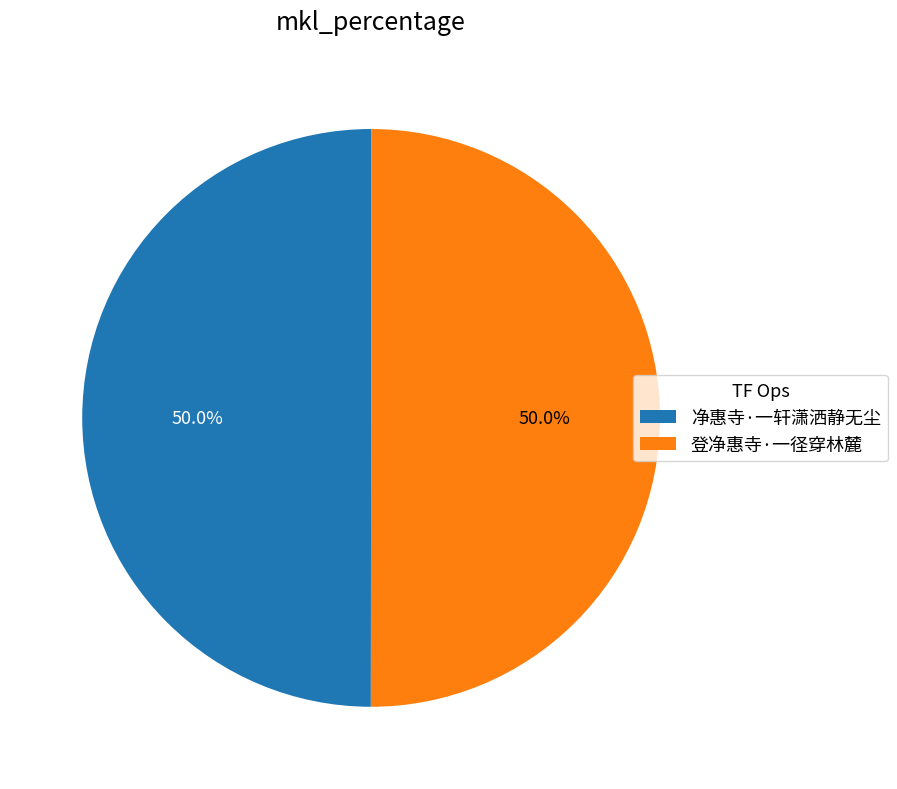

How many segments does this pie chart have?

2